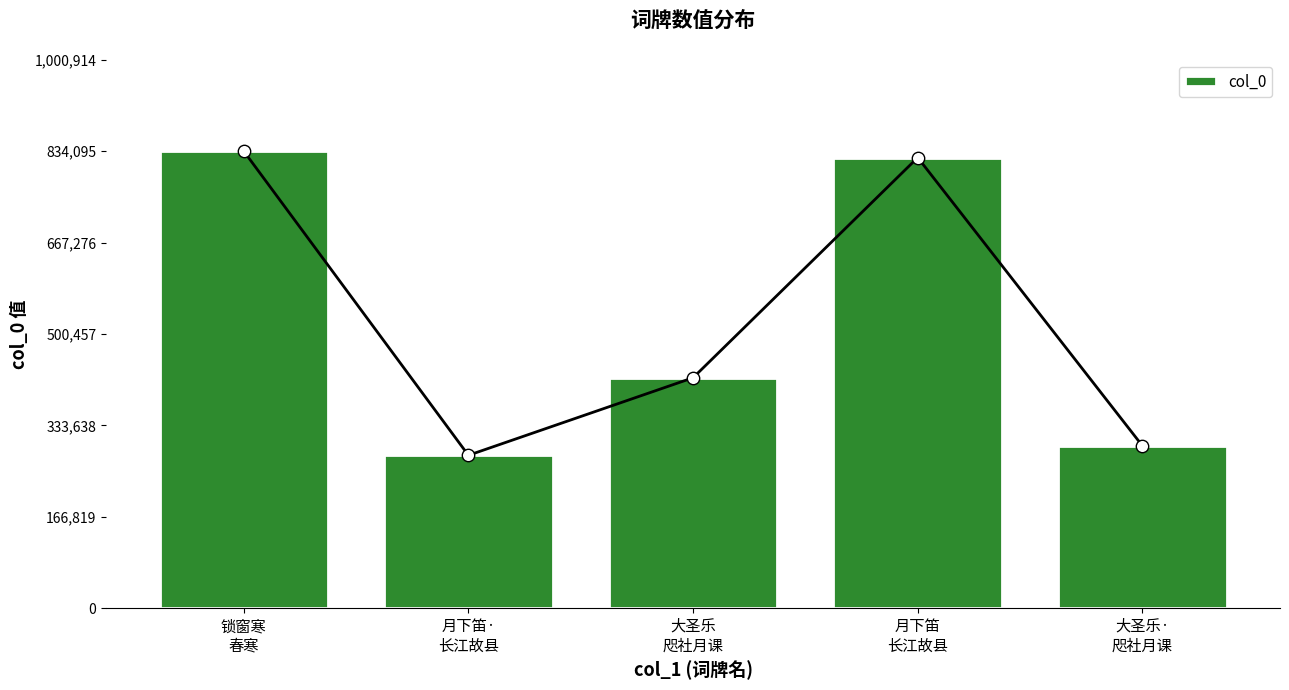

What is the change in value from 锁窗寒
春寒 to 大圣乐
咫社月课?

-413422